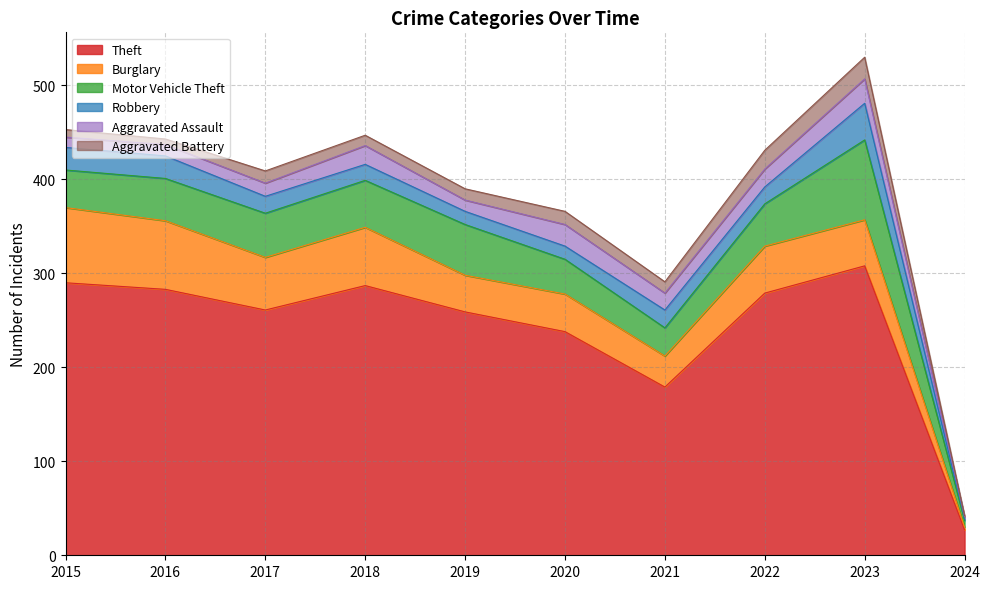

What is the minimum value shown in the chart?

1